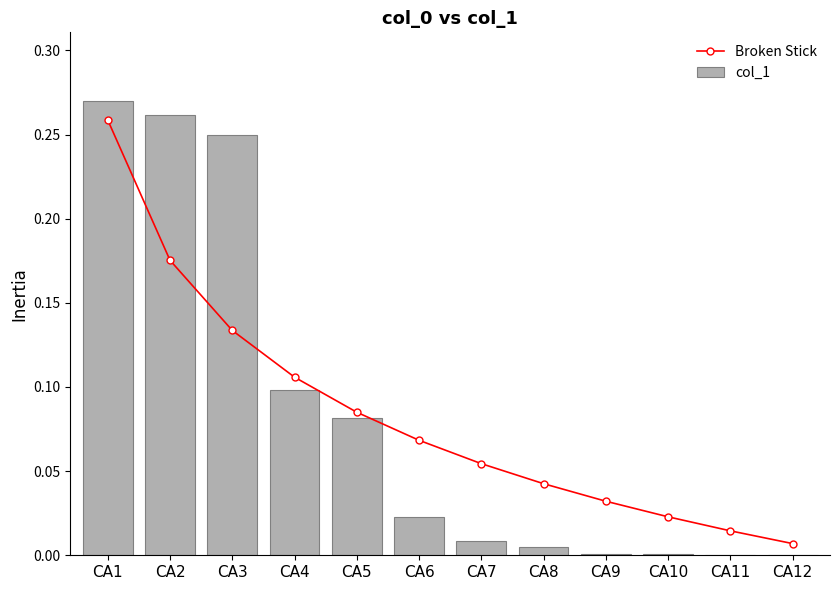

What is the sum of the Broken Stick values at CA2 and CA7?

0.2